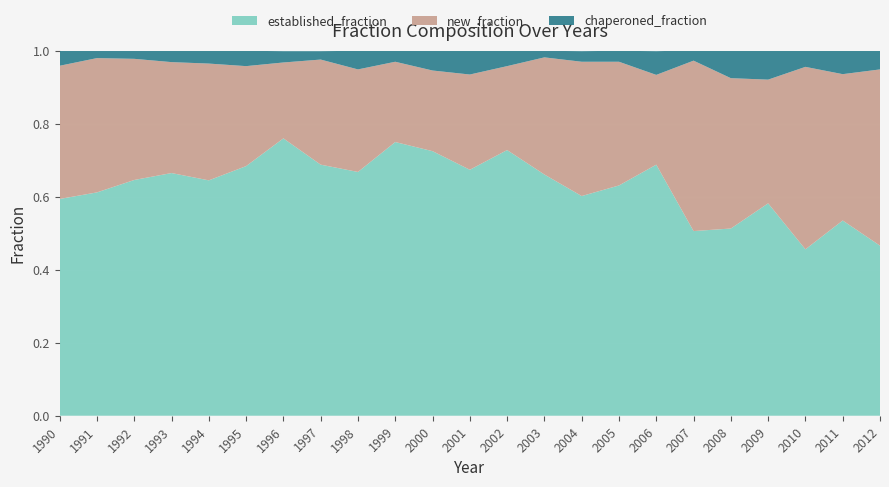

Reading right to left, what are all the values shown in this chart?

established_fraction: 2012=0.5	2011=0.5	2010=0.5	2009=0.6	2008=0.5	2007=0.5	2006=0.7	2005=0.6	2004=0.6	2003=0.7	2002=0.7	2001=0.7	2000=0.7	1999=0.8	1998=0.7	1997=0.7	1996=0.8	1995=0.7	1994=0.6	1993=0.7	1992=0.6	1991=0.6	1990=0.6
new_fraction: 2012=0.5	2011=0.4	2010=0.5	2009=0.3	2008=0.4	2007=0.5	2006=0.2	2005=0.3	2004=0.4	2003=0.3	2002=0.2	2001=0.3	2000=0.2	1999=0.2	1998=0.3	1997=0.3	1996=0.2	1995=0.3	1994=0.3	1993=0.3	1992=0.3	1991=0.4	1990=0.4
chaperoned_fraction: 2012=0.1	2011=0.1	2010=0.0	2009=0.1	2008=0.1	2007=0.0	2006=0.1	2005=0.0	2004=0.0	2003=0.0	2002=0.0	2001=0.1	2000=0.1	1999=0.0	1998=0.1	1997=0.0	1996=0.0	1995=0.0	1994=0.0	1993=0.0	1992=0.0	1991=0.0	1990=0.0